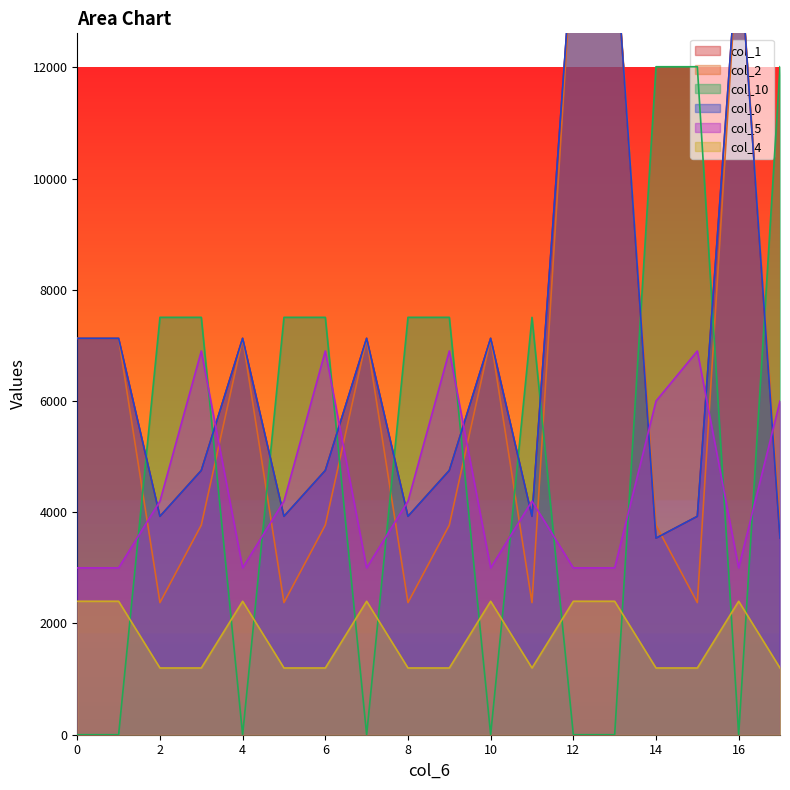

True or false: col_10 has more than 0 interior local peaks.

True